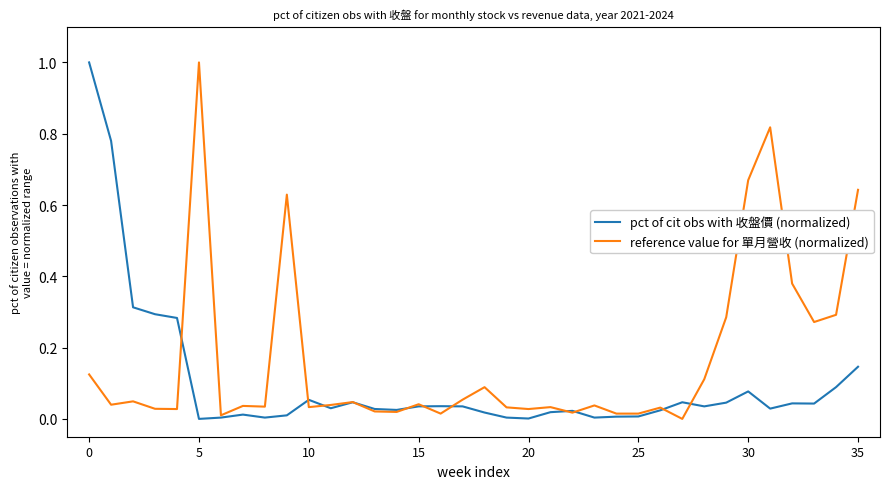

Which series has the largest total across all categories?

reference value for 單月營收 (normalized)